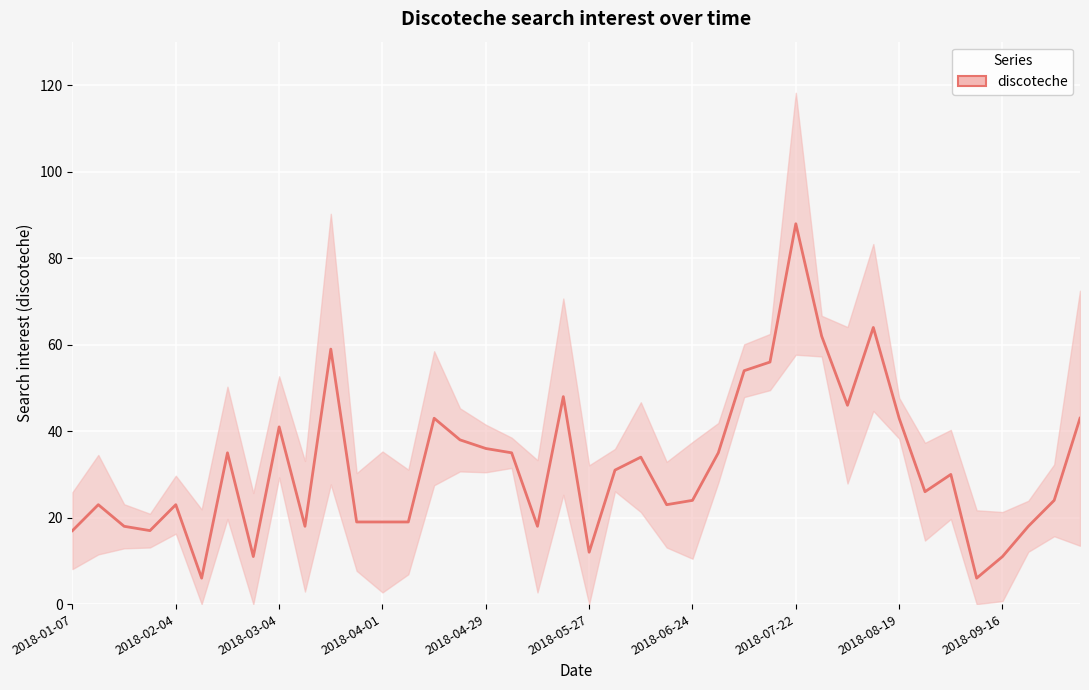

Is this an area chart (filled region under the line)?

No